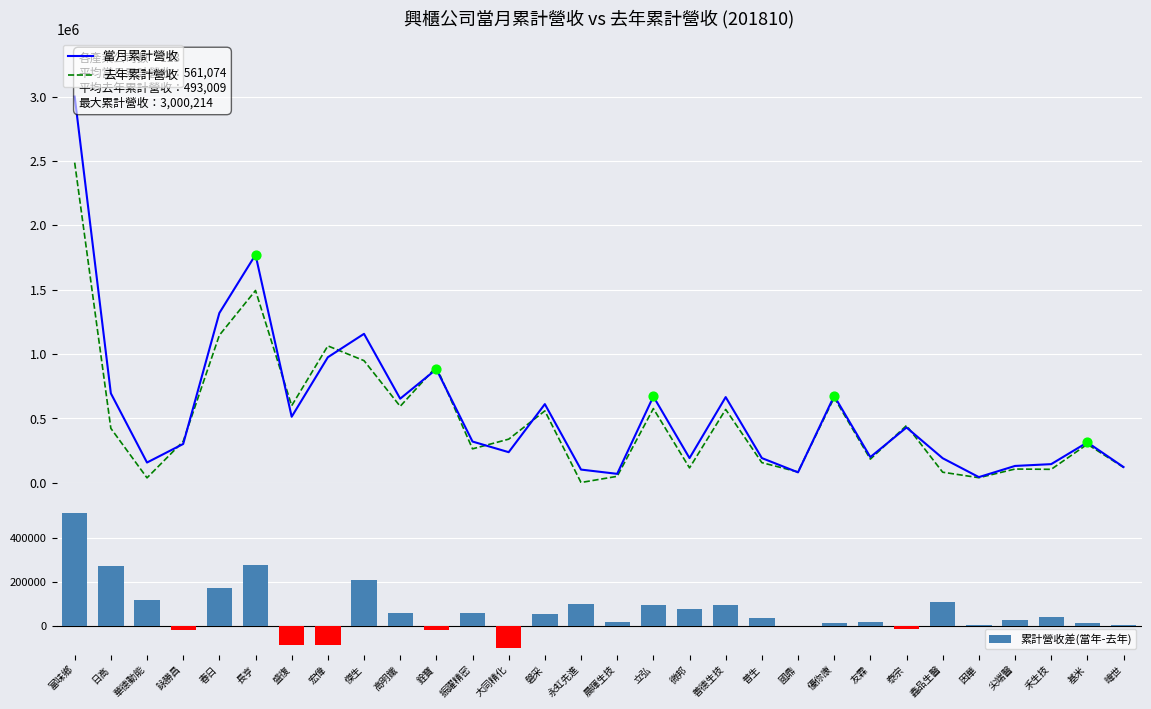

Which series reaches the maximum Y coordinate?

當月累計營收